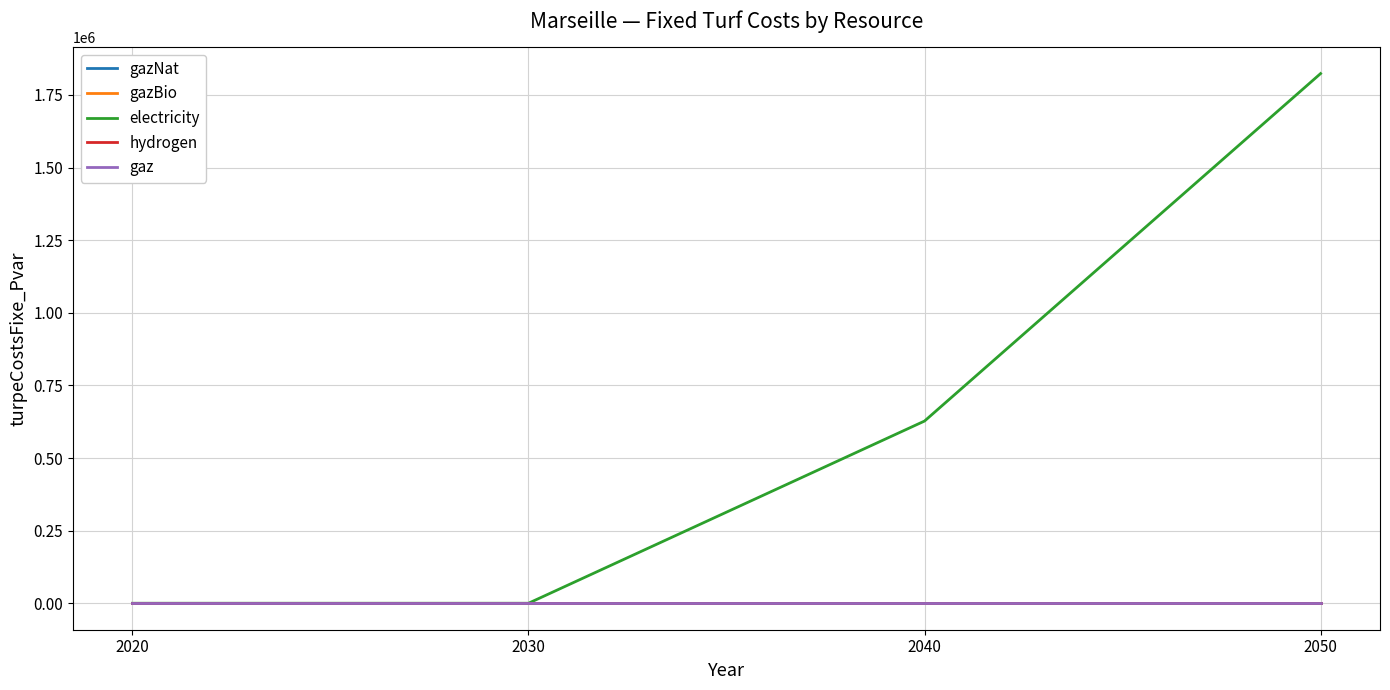

At which category is the sum across all series the highest?

2050